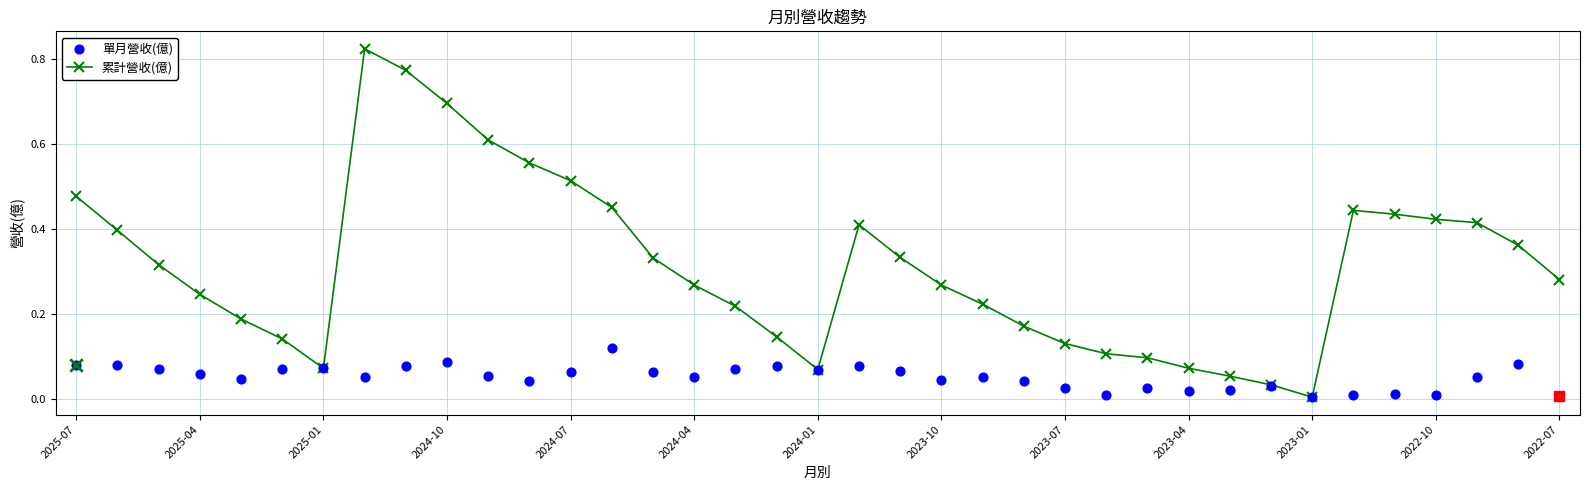

What are all the series names shown in the legend?

累計營收(億), 單月營收(億)